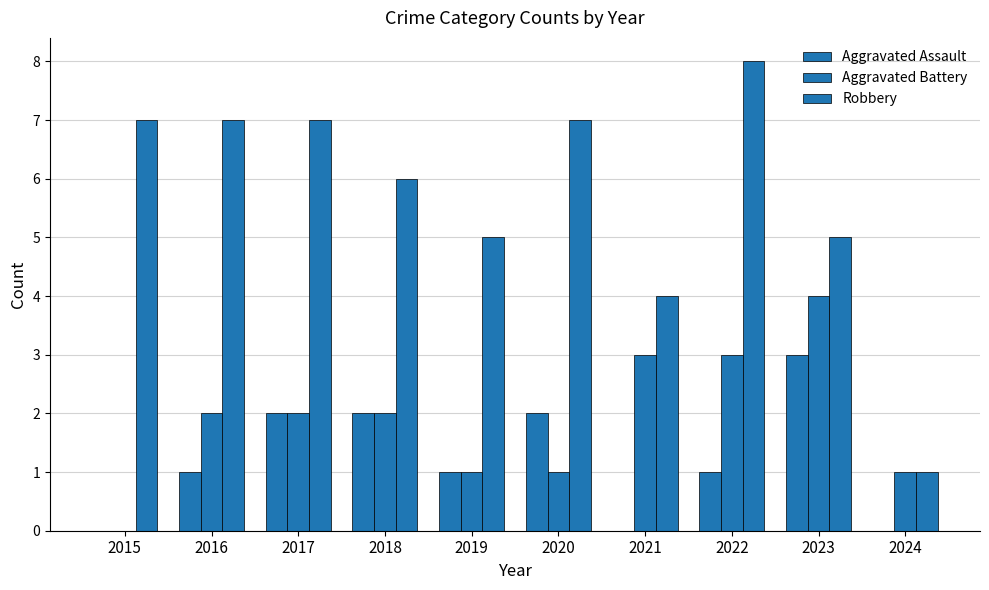

Which series has the largest total across all categories?

Robbery